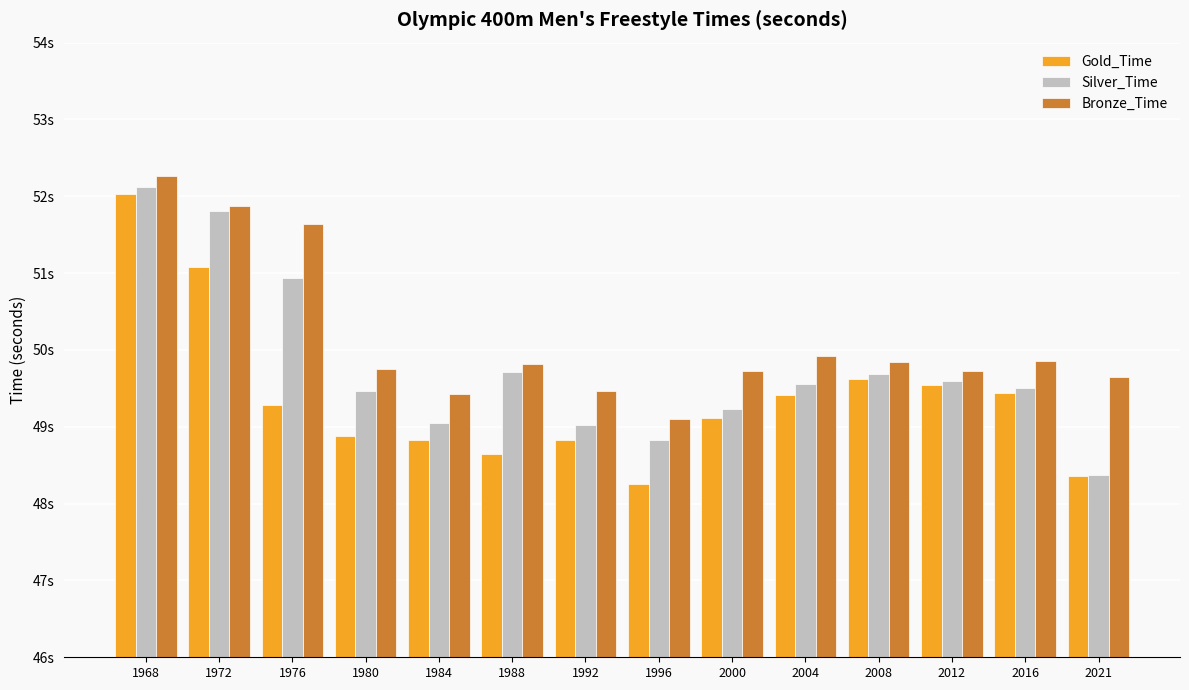

Are the bars horizontal?

No